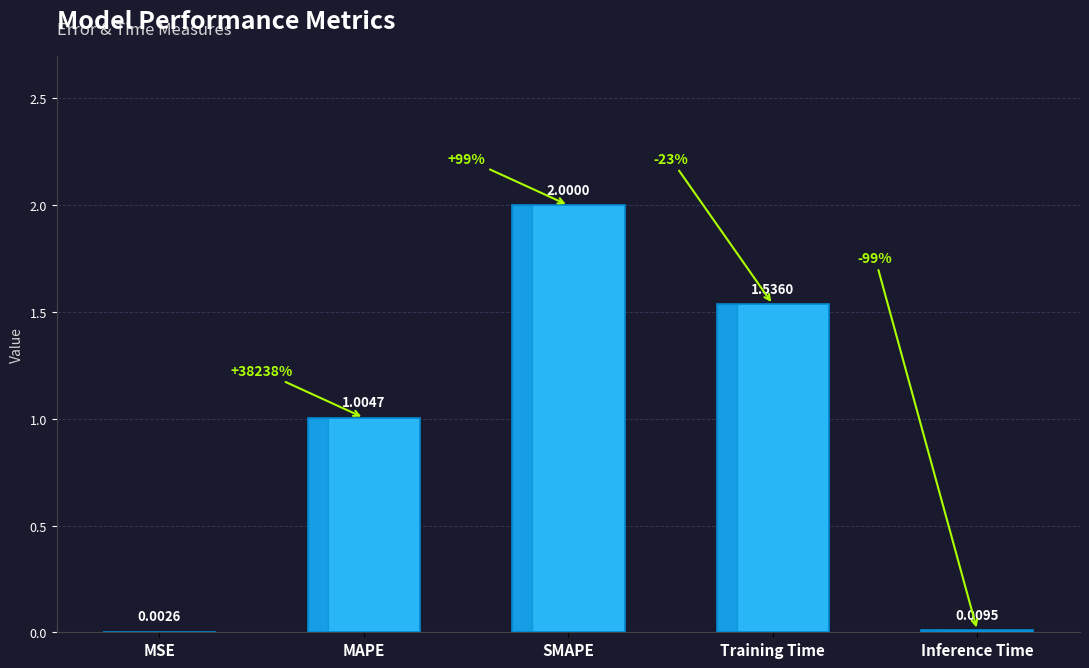

What is the sum of all values?

4.6